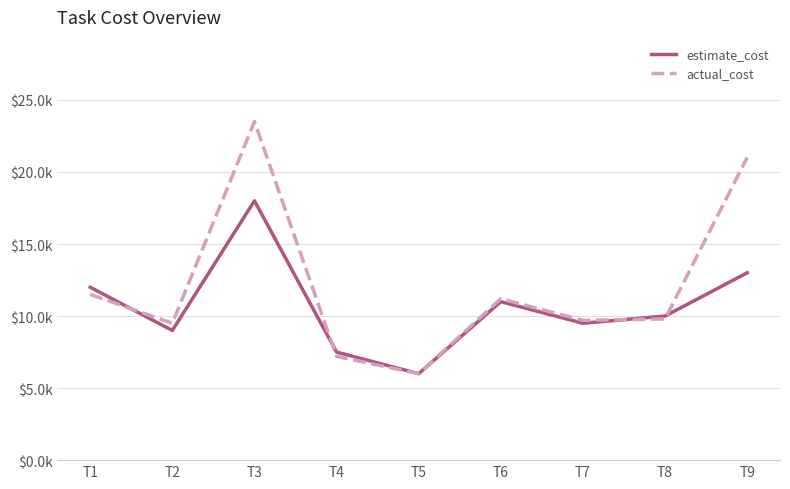

Rank the series by their average value, from highest to lowest.

actual_cost, estimate_cost